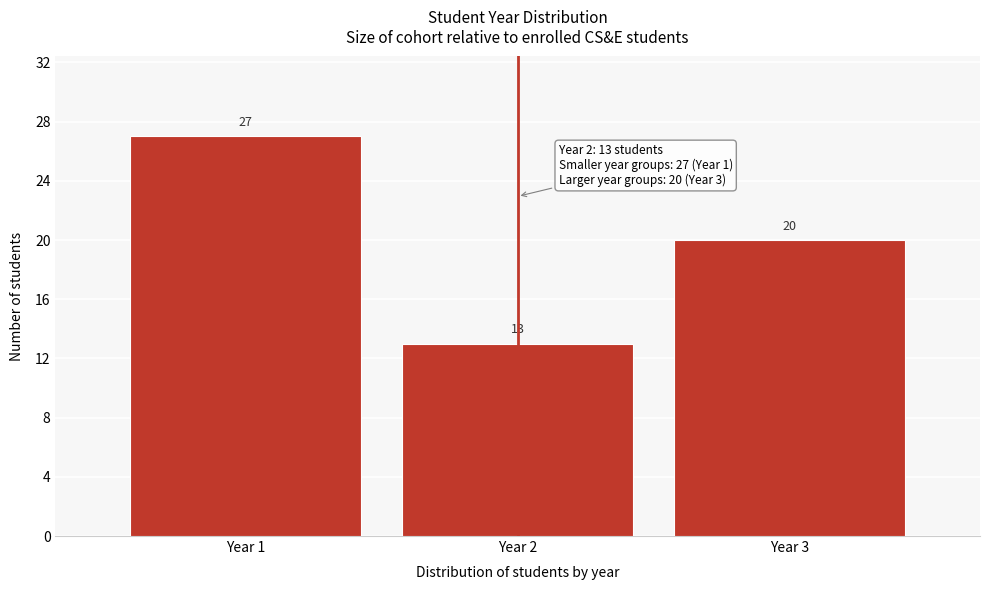

Reading left to right, what are all the values shown in this chart?

27	13	20